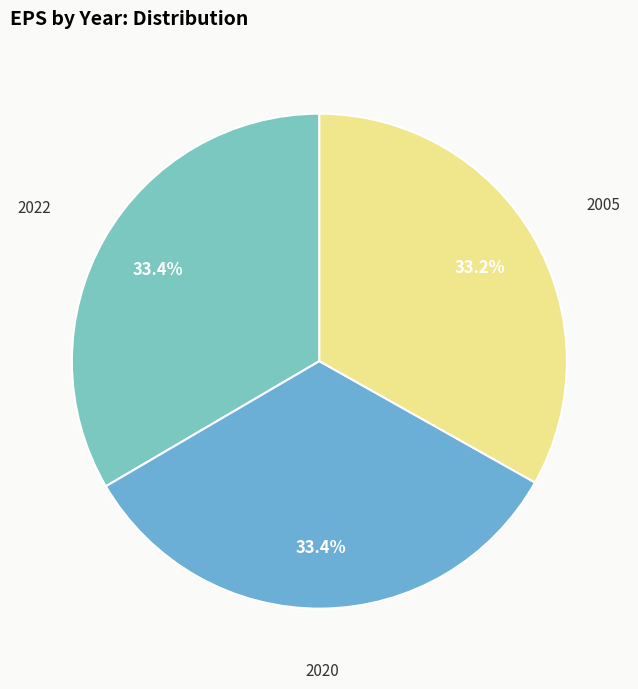

Does 2022 represent more than half of the total?

No